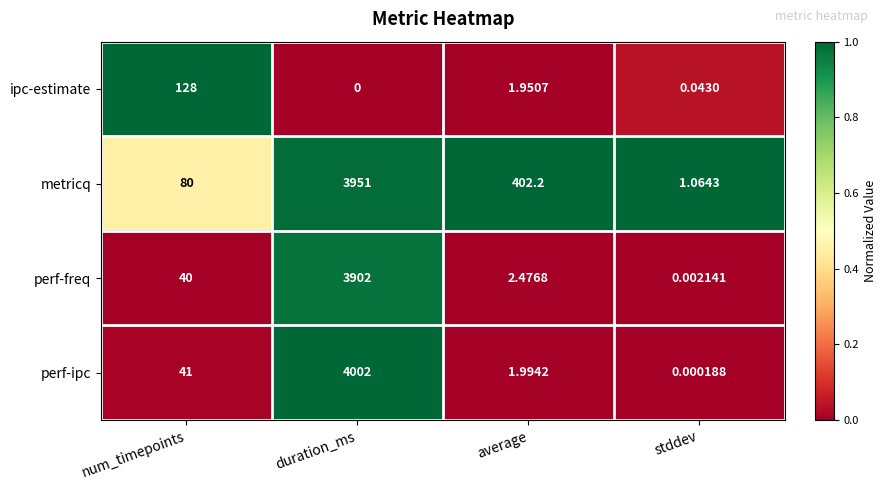

Which series has the largest range (max minus min)?

perf-ipc